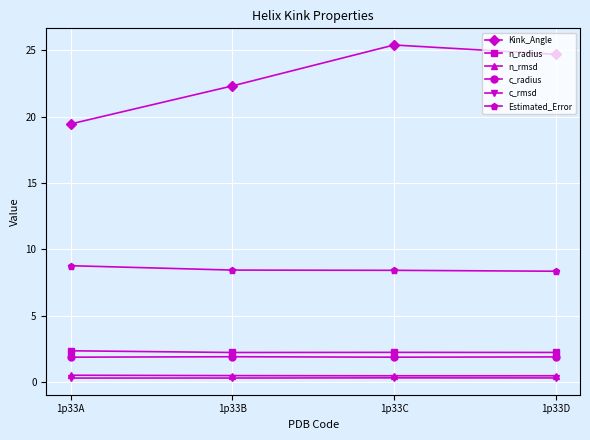

Does the chart have visible grid lines?

Yes